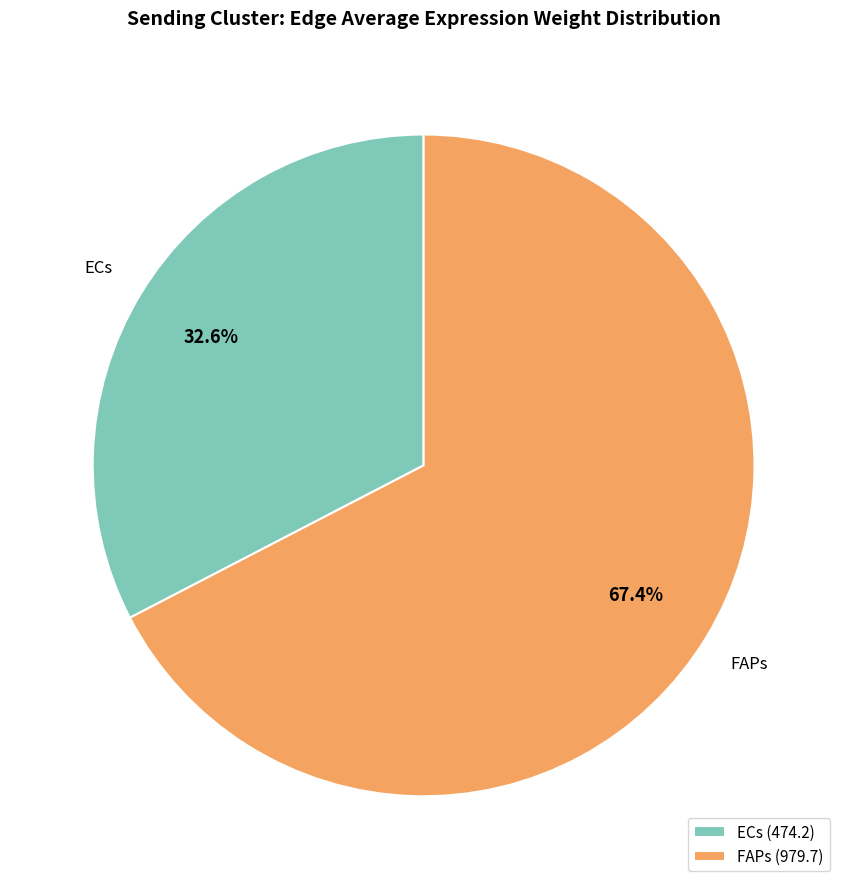

To the nearest percent, what portion does FAPs represent?

67%